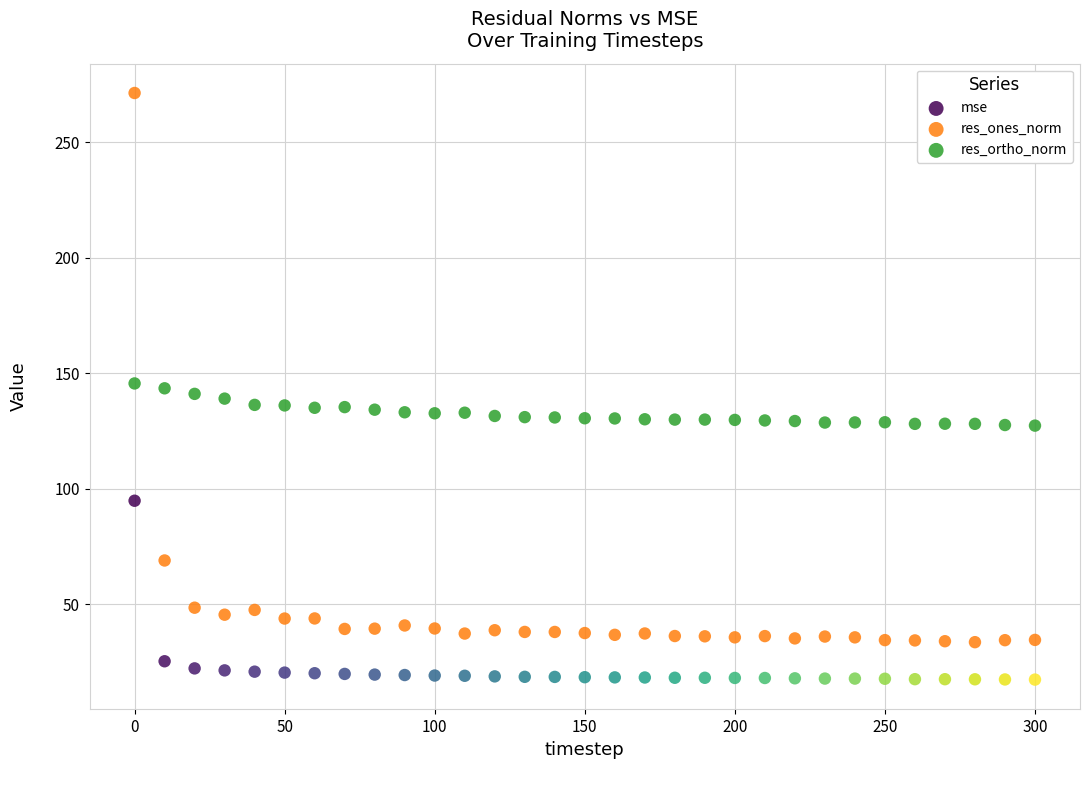

What is the X range (max minus min) for the scatter plot?

300.0